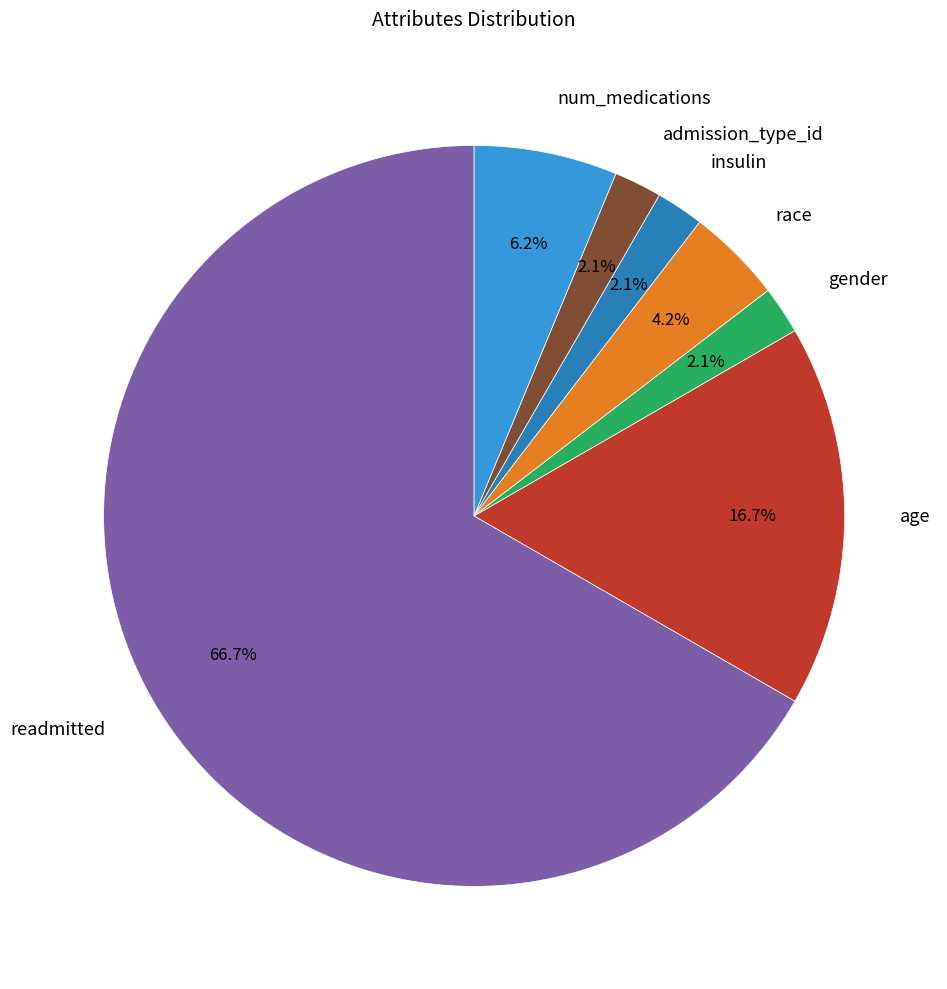

Between admission_type_id and age, which is larger?

age